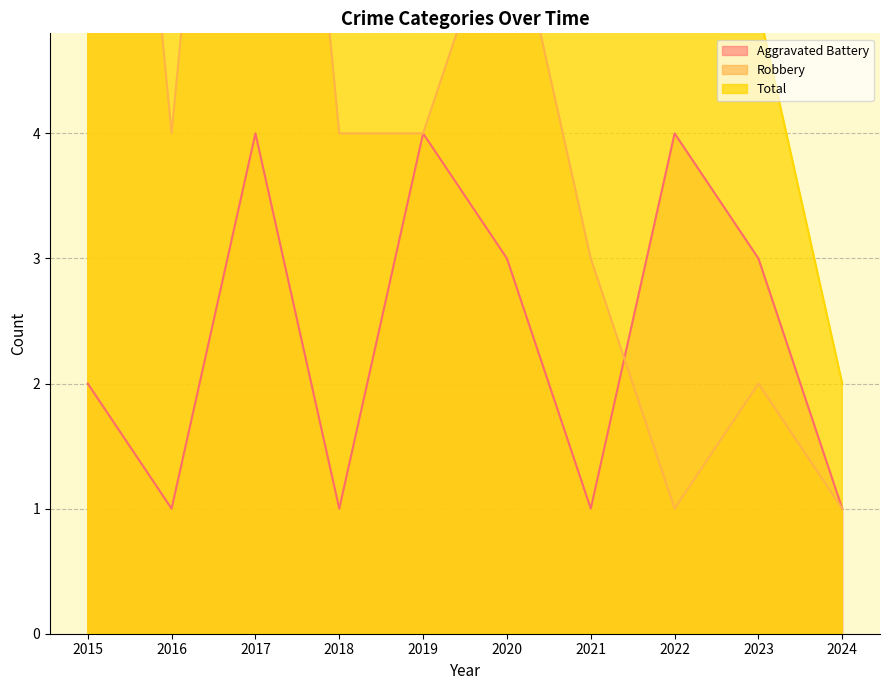

What is the difference between the second highest and second lowest values in the Aggravated Battery series?

3